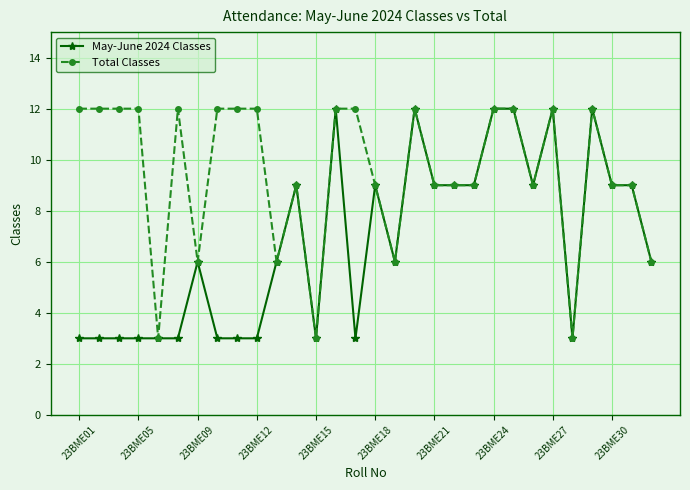

Which series has the largest total across all categories?

Total Classes